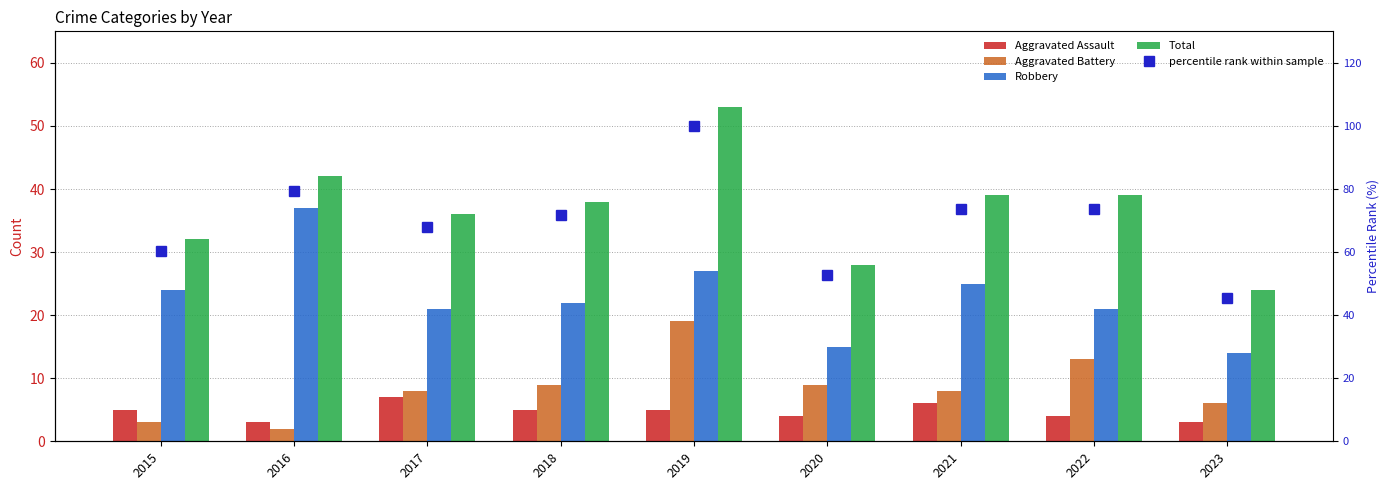

The value of Aggravated Assault at 2020 is 1.5. True or false?

False